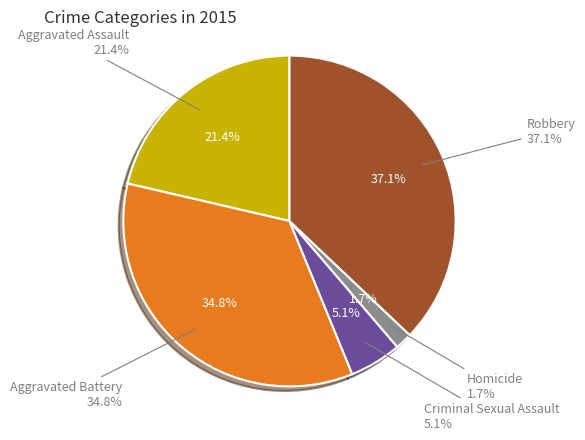

Rank the categories by value from lowest to highest.

Homicide, Criminal Sexual Assault, Aggravated Assault, Aggravated Battery, Robbery